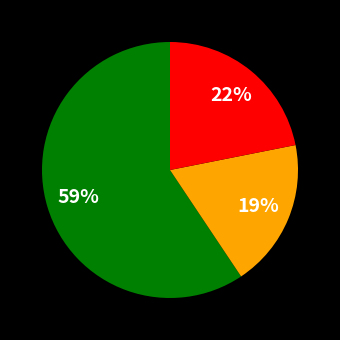

To the nearest percent, what is the average slice percentage?

33%